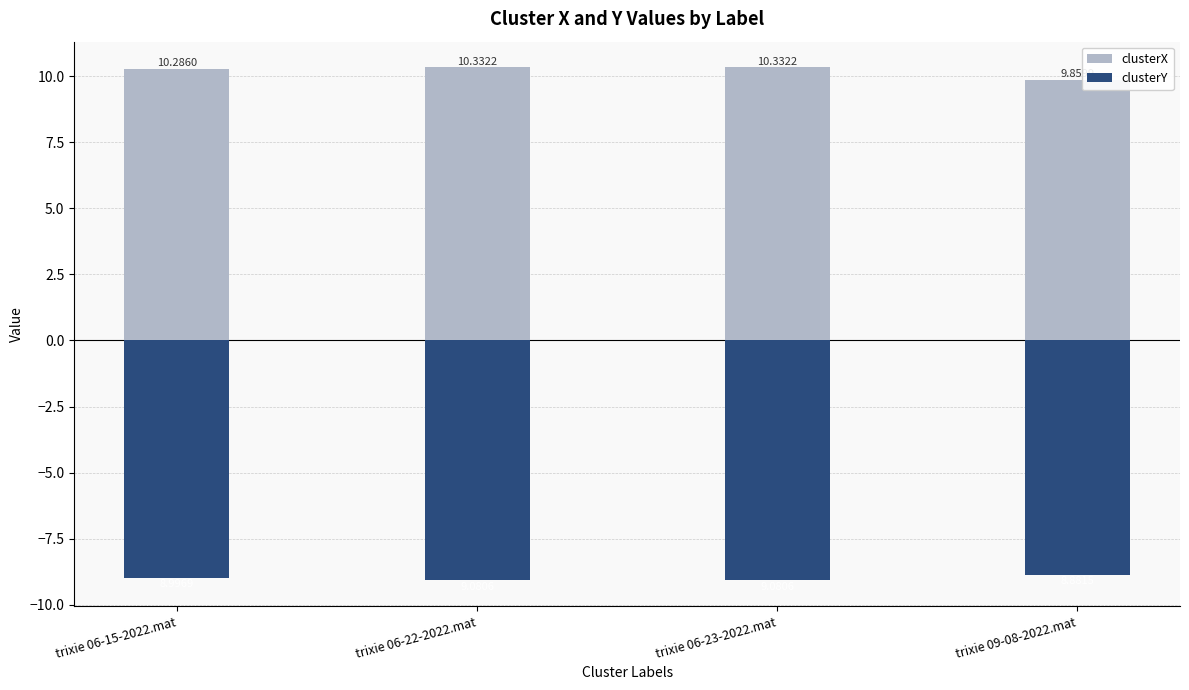

What is the maximum value for clusterY?

-8.9